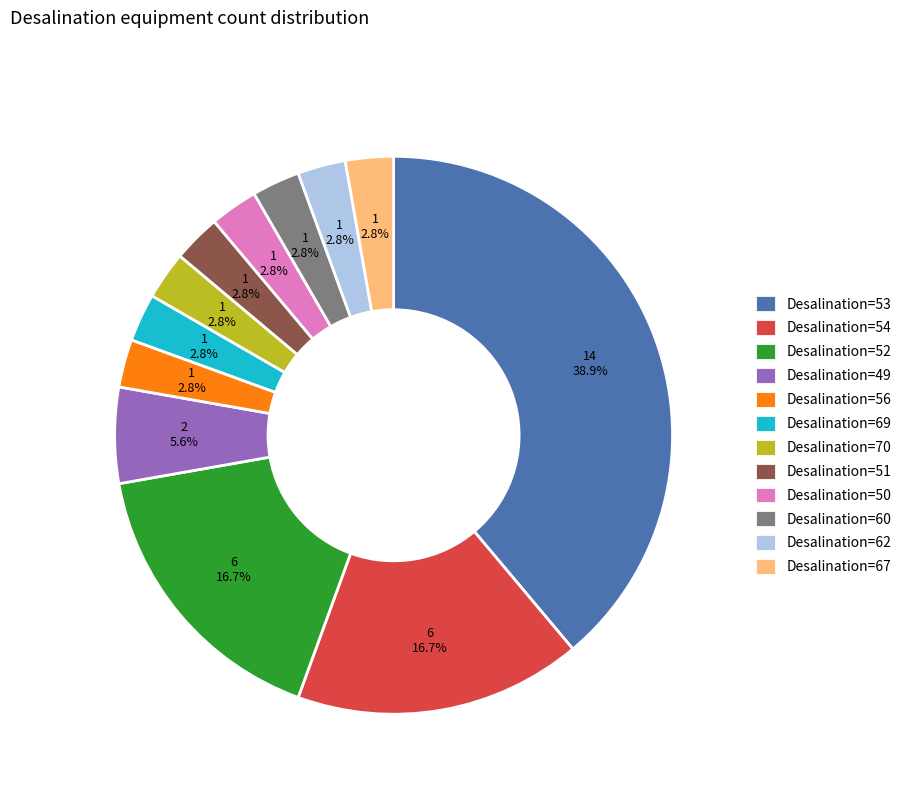

Does Desalination=69 represent more than half of the total?

No